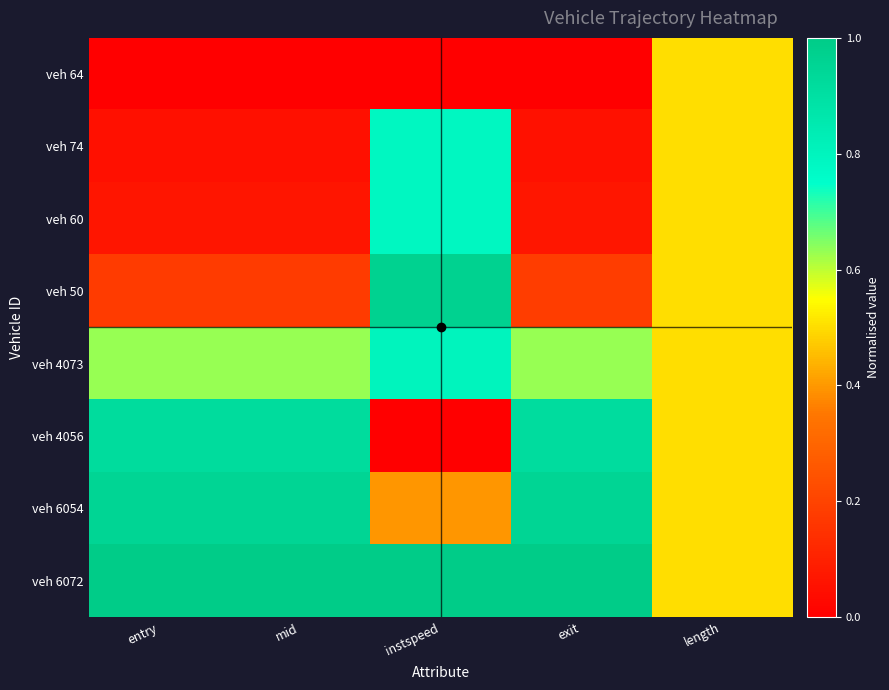

Reading left to right, what are all the values shown in this chart?

veh 64: entry=0.0	mid=0.0	instspeed=0.0	exit=0.0	length=0.5
veh 74: entry=0.0	mid=0.0	instspeed=0.8	exit=0.1	length=0.5
veh 60: entry=0.1	mid=0.1	instspeed=0.8	exit=0.1	length=0.5
veh 50: entry=0.2	mid=0.2	instspeed=1.0	exit=0.2	length=0.5
veh 4073: entry=0.6	mid=0.6	instspeed=0.8	exit=0.6	length=0.5
veh 4056: entry=0.9	mid=0.9	instspeed=0.0	exit=0.9	length=0.5
veh 6054: entry=1.0	mid=1.0	instspeed=0.4	exit=1.0	length=0.5
veh 6072: entry=1.0	mid=1.0	instspeed=1.0	exit=1.0	length=0.5